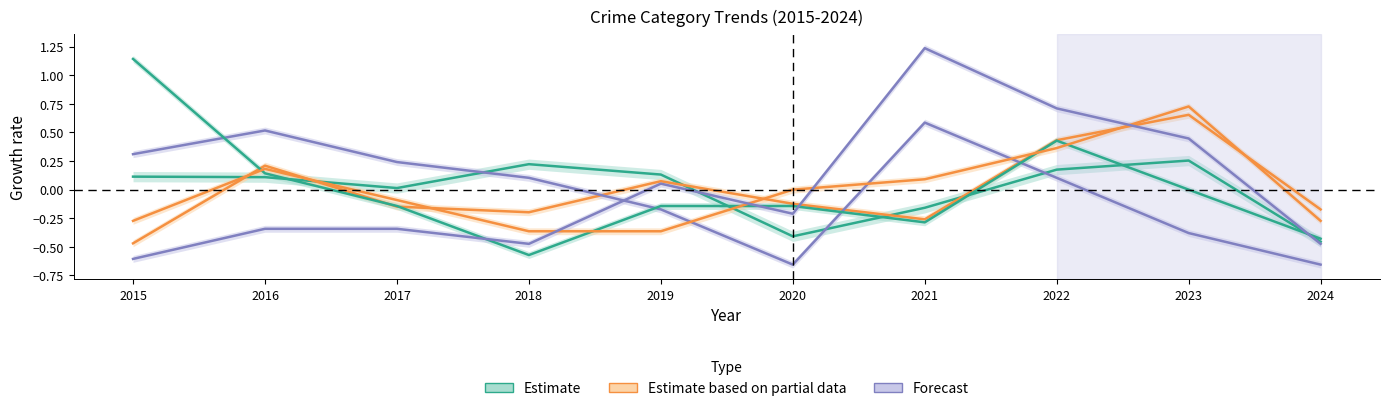

What is the minimum value shown in the chart?

-0.7